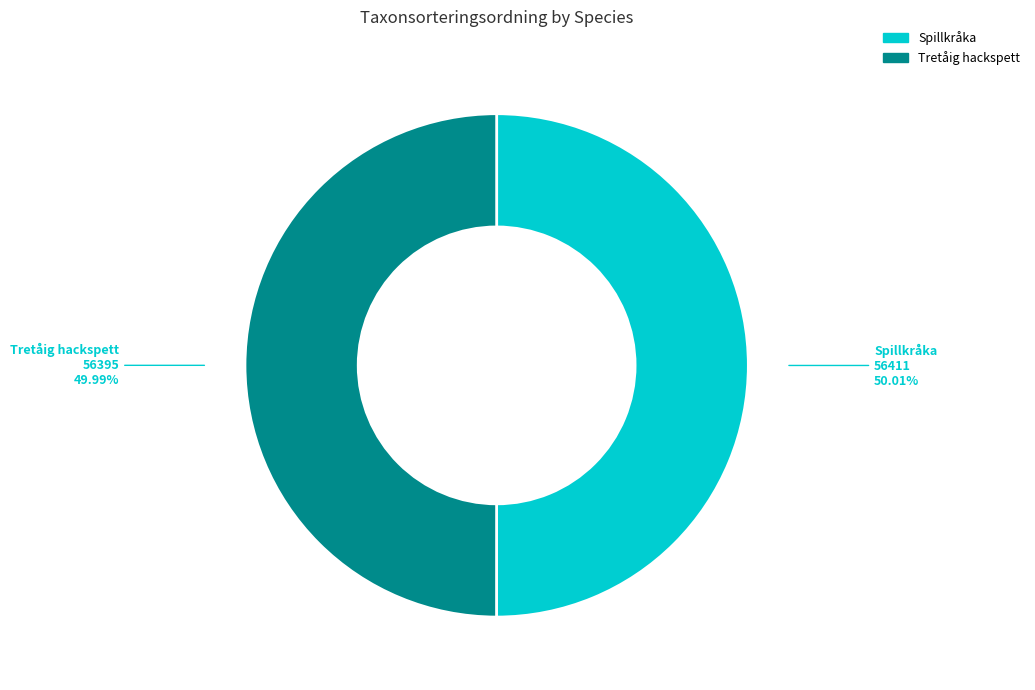

What is the ratio of the value at Tretåig hackspett to the value at Spillkråka?

1.0